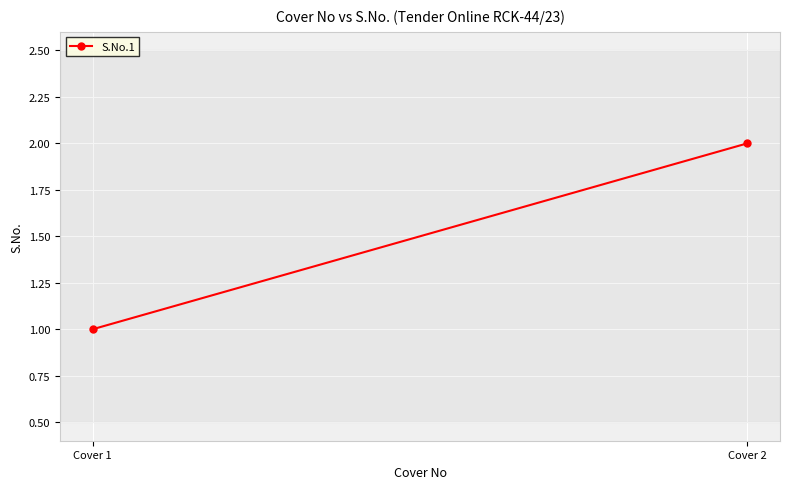

What is the change in value from Cover 1 to Cover 2?

+1